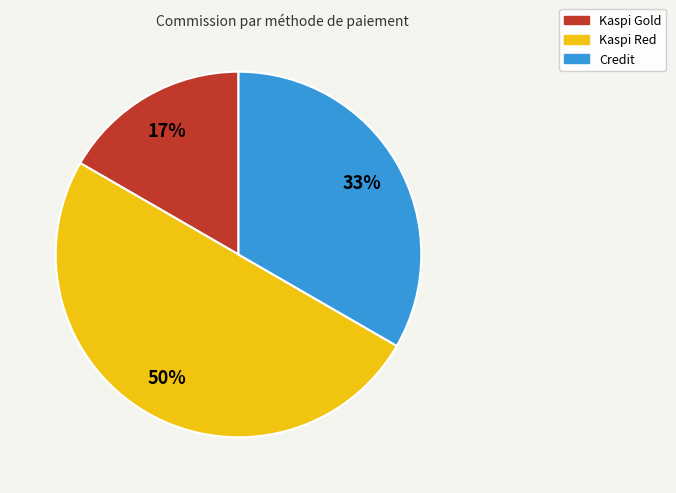

Is Credit the majority of the pie?

No